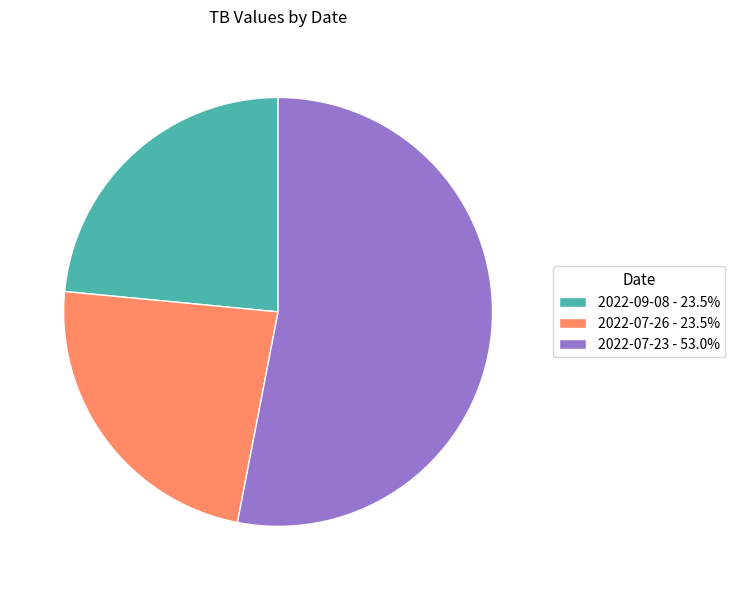

Does 2022-09-08 - 23.5% account for over 50% of the chart?

No